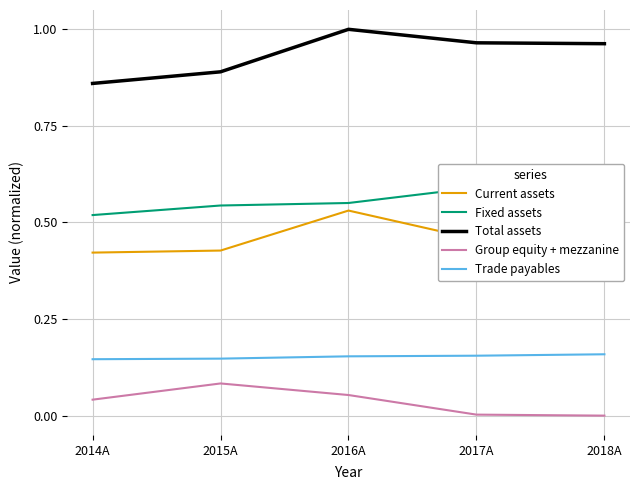

Where is Total assets nearest to the value 0?

2014A